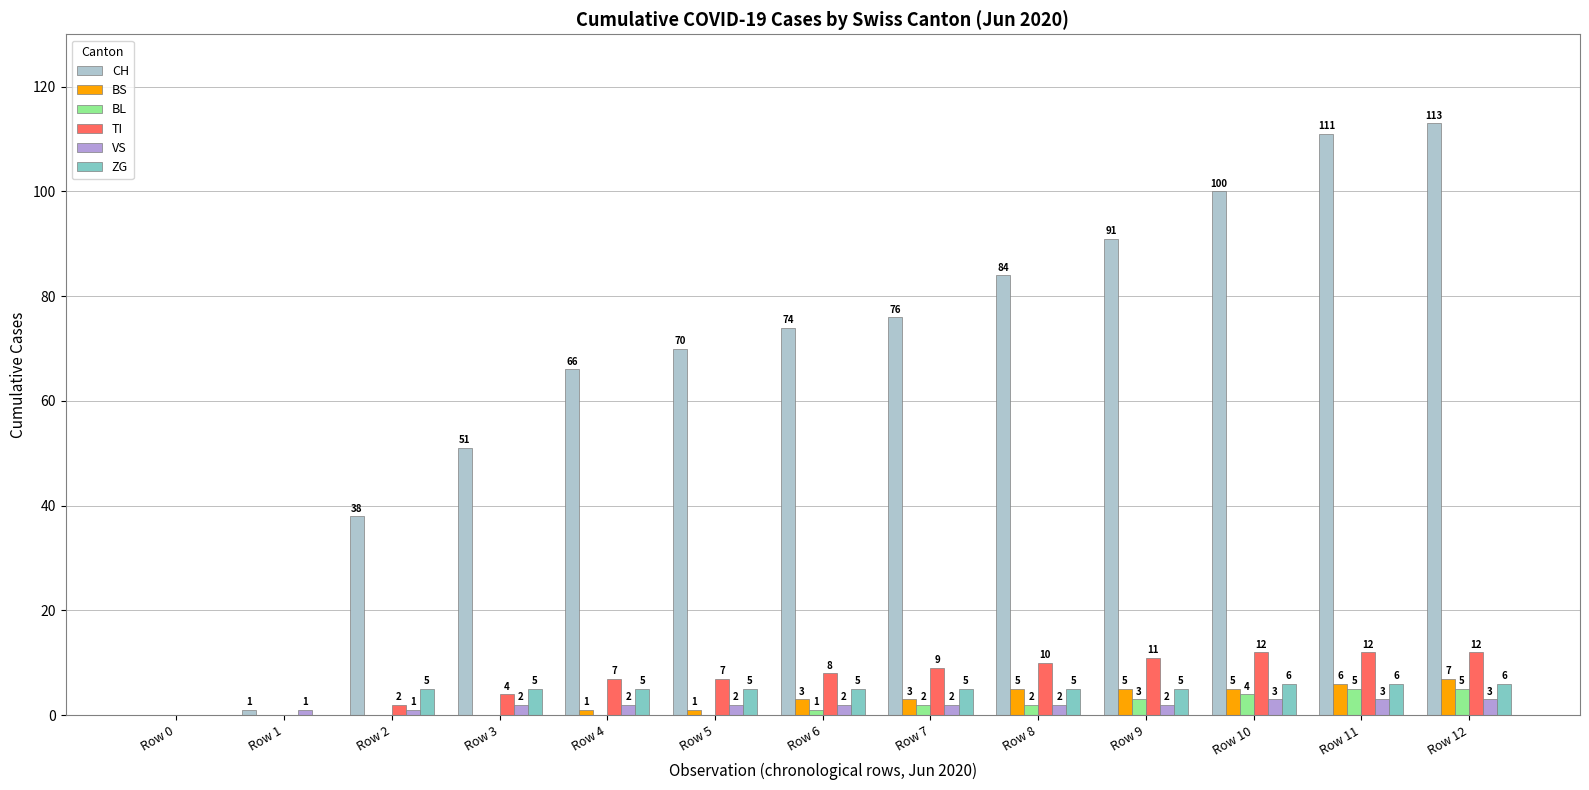

How many data points does each series have?

13